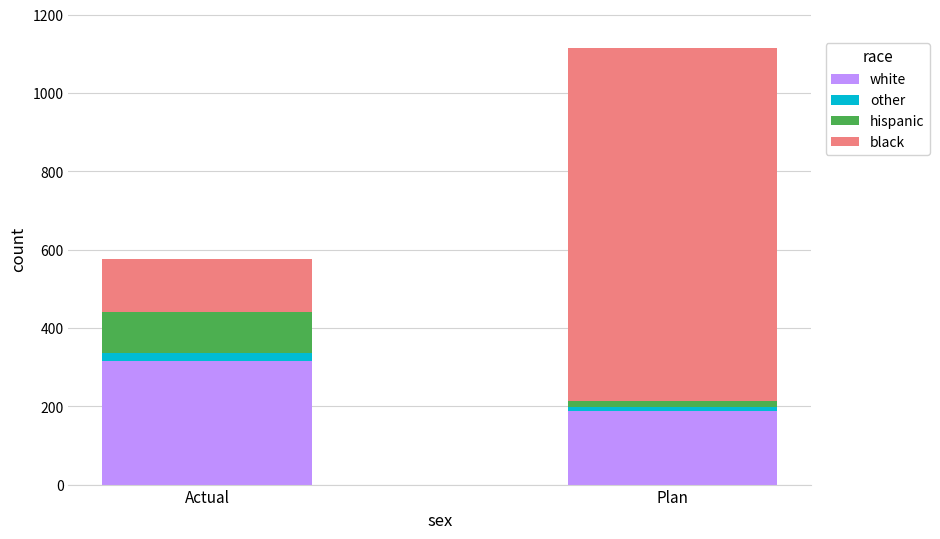

The white series shows 318.3 at Plan. True or false?

False